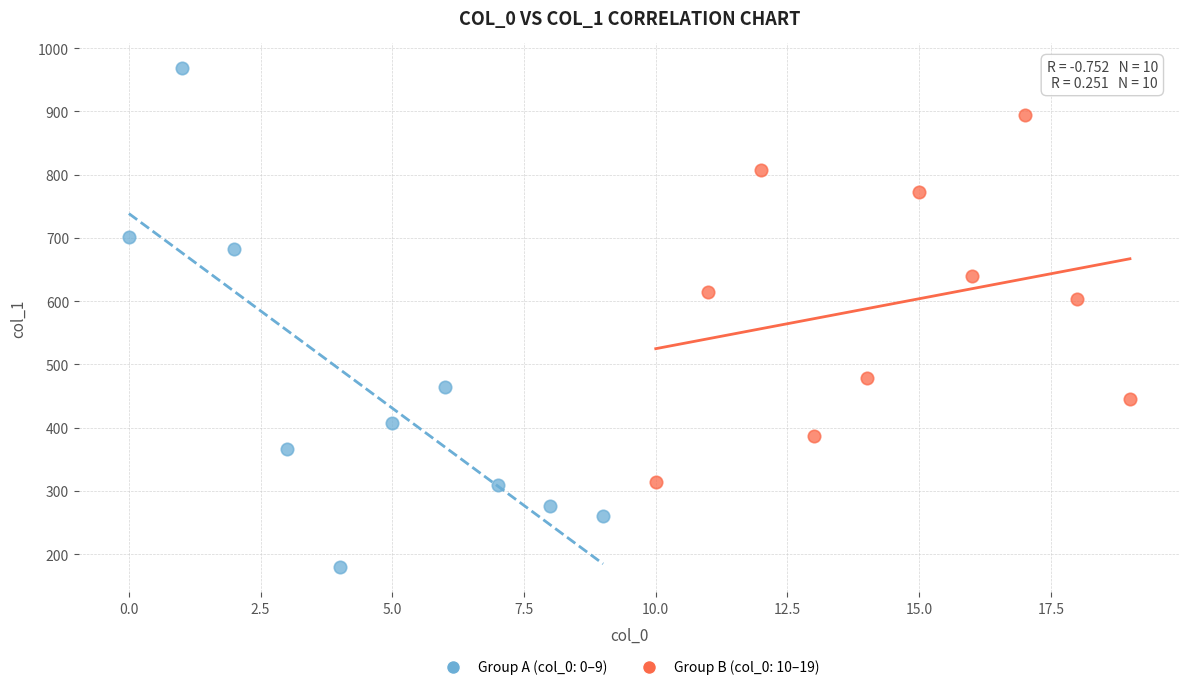

Which series has the largest Y range (max minus min)?

Group A (col_0: 0–9)